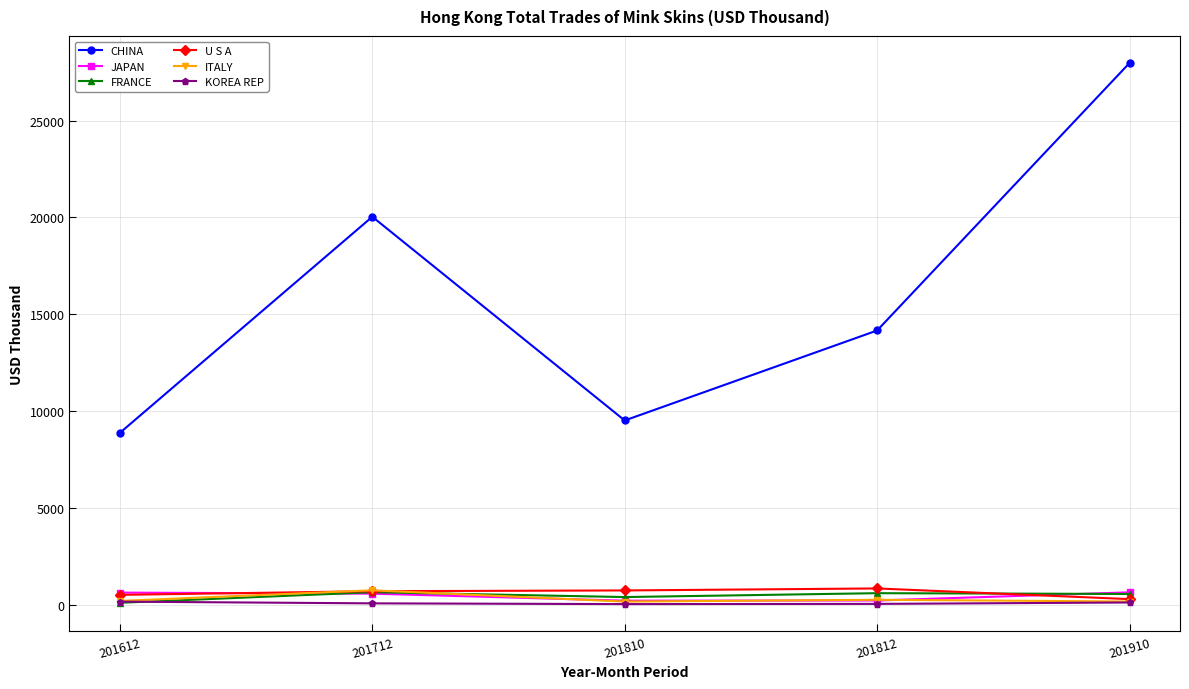

How many data points in CHINA are above 14161?

3